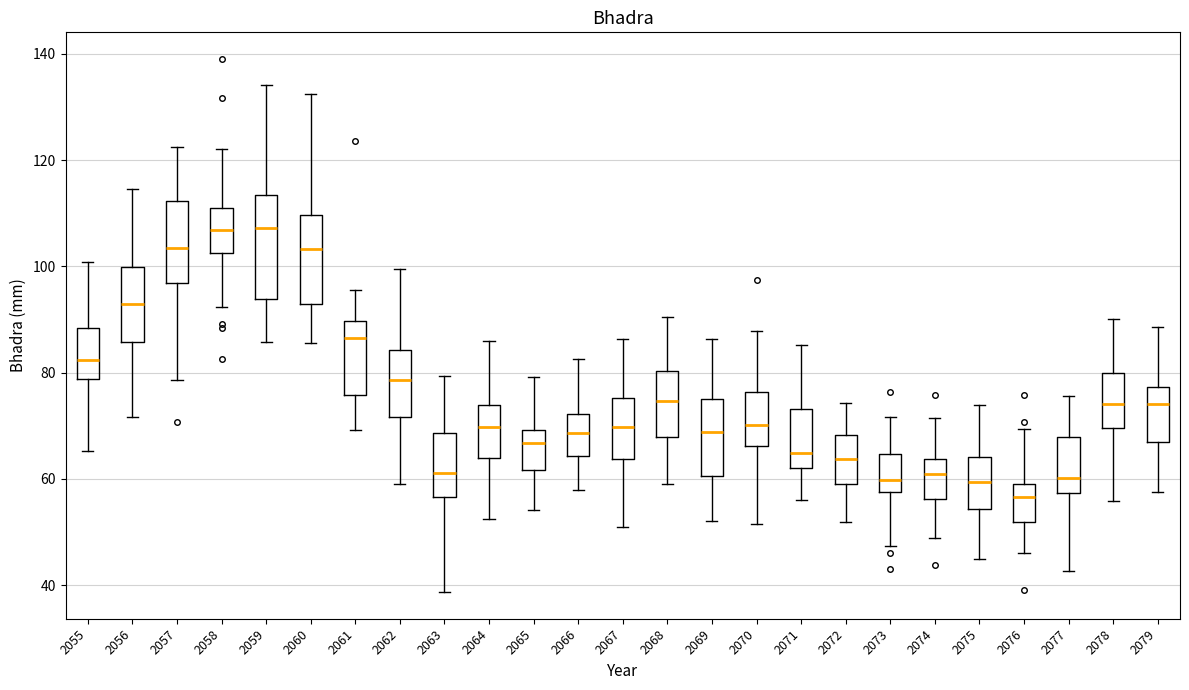

Where is the lower edge of the box at x = 2067 on the y-axis? The values are not printed on the chart, so give them approximately, as read against the axis.

64